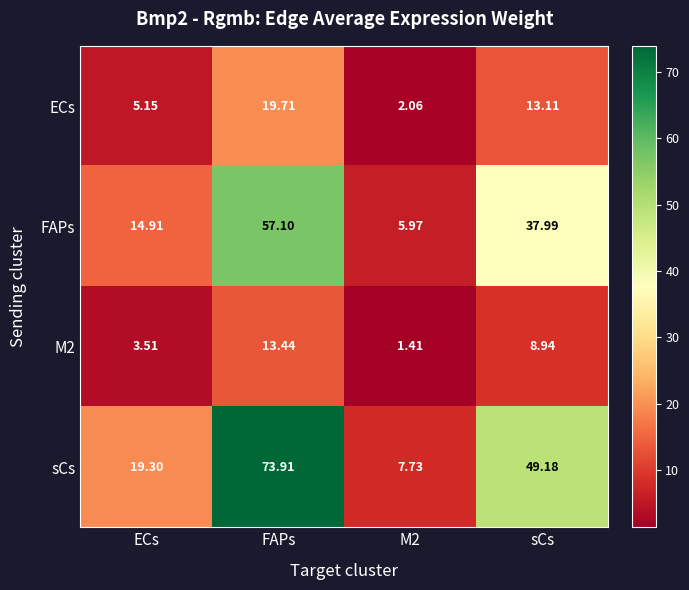

Which series has the largest range (max minus min)?

sCs